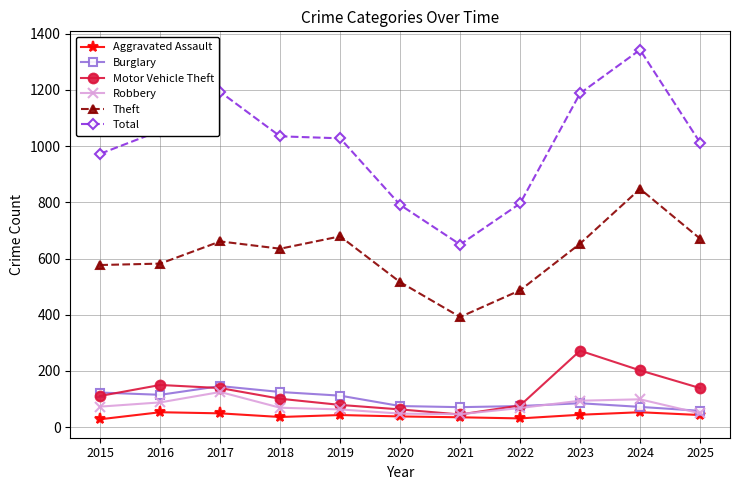

What is the value of the Burglary point at the 6th from the left?

75